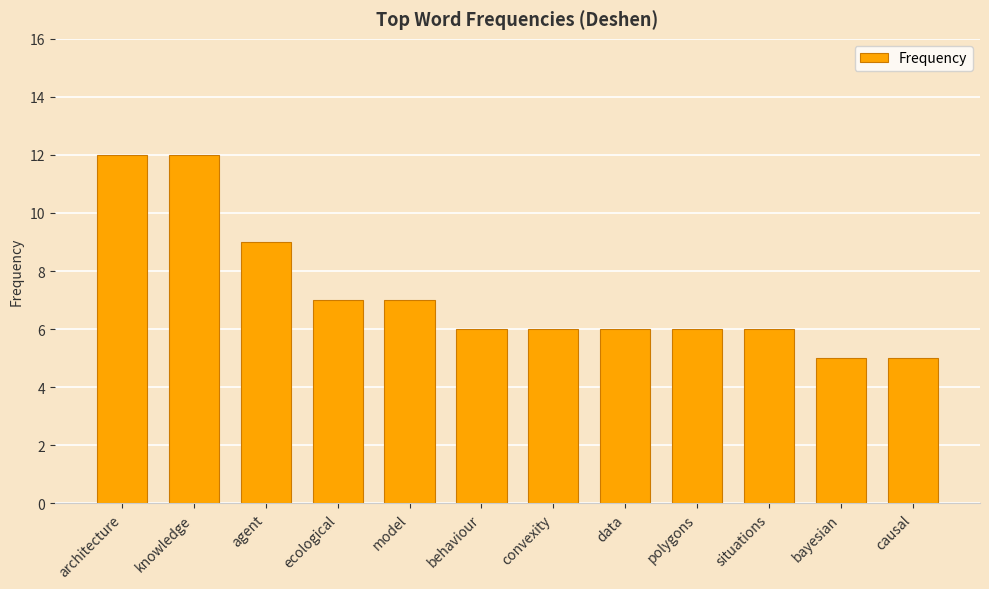

What is the sum of the values at architecture and ecological?

19